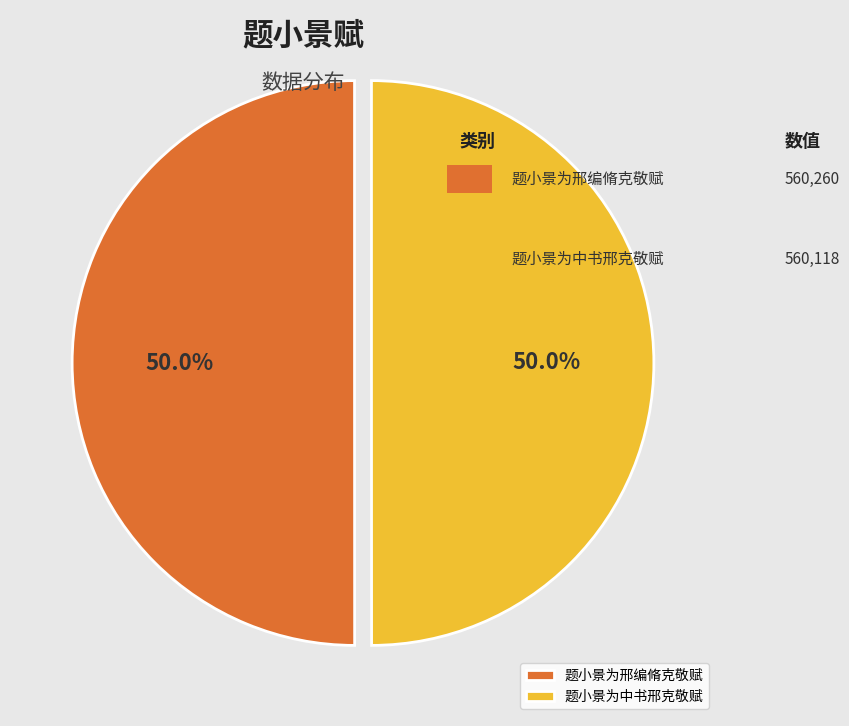

Combined, what portion of the pie is 题小景为邢编脩克敬赋 and 题小景为中书邢克敬赋?

100.0%